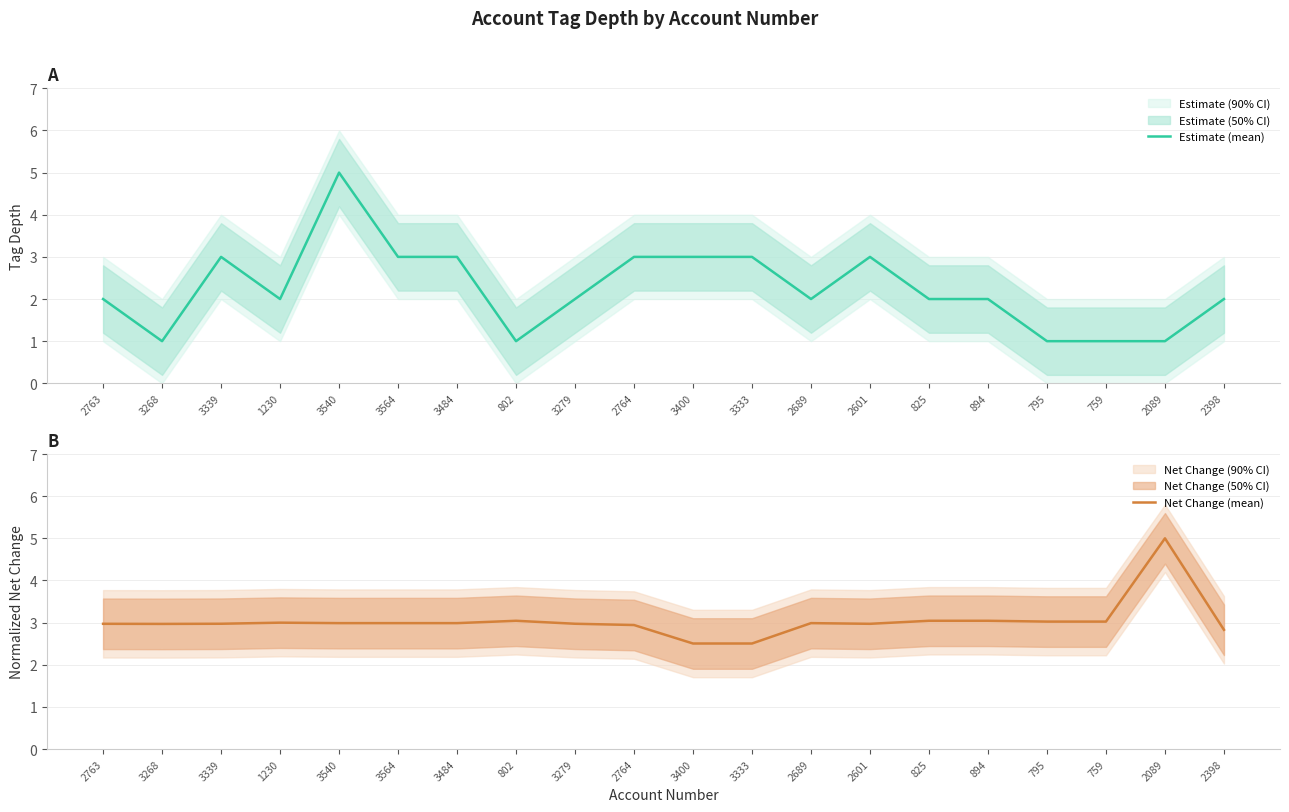

How many Estimate (mean) values are between 2 and 3?

14